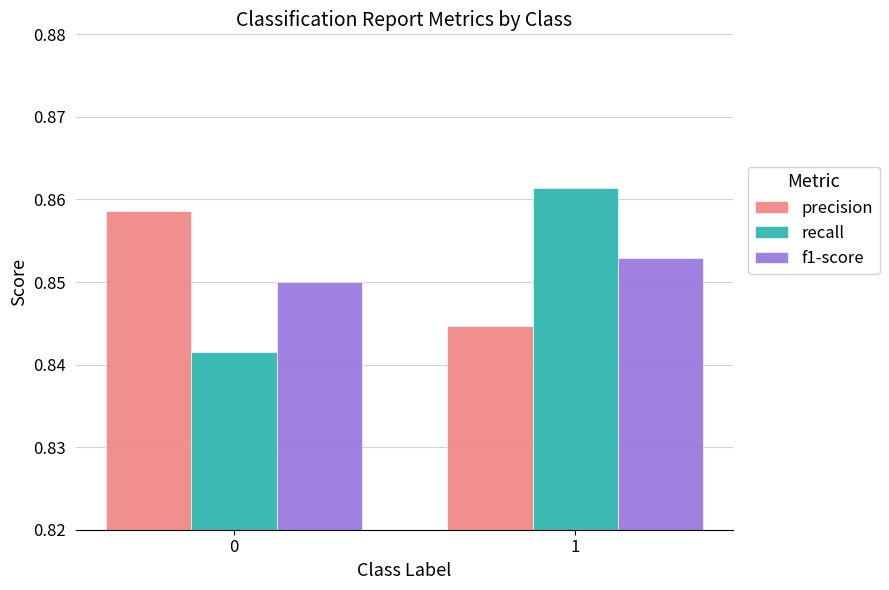

Rank the categories by precision value from highest to lowest.

0, 1